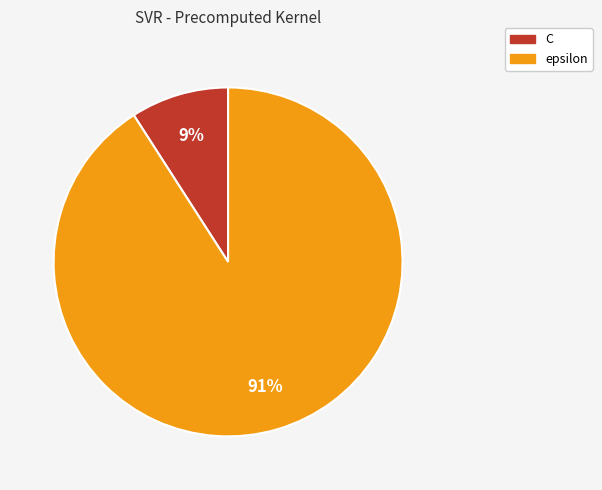

Which slice is the largest?

epsilon